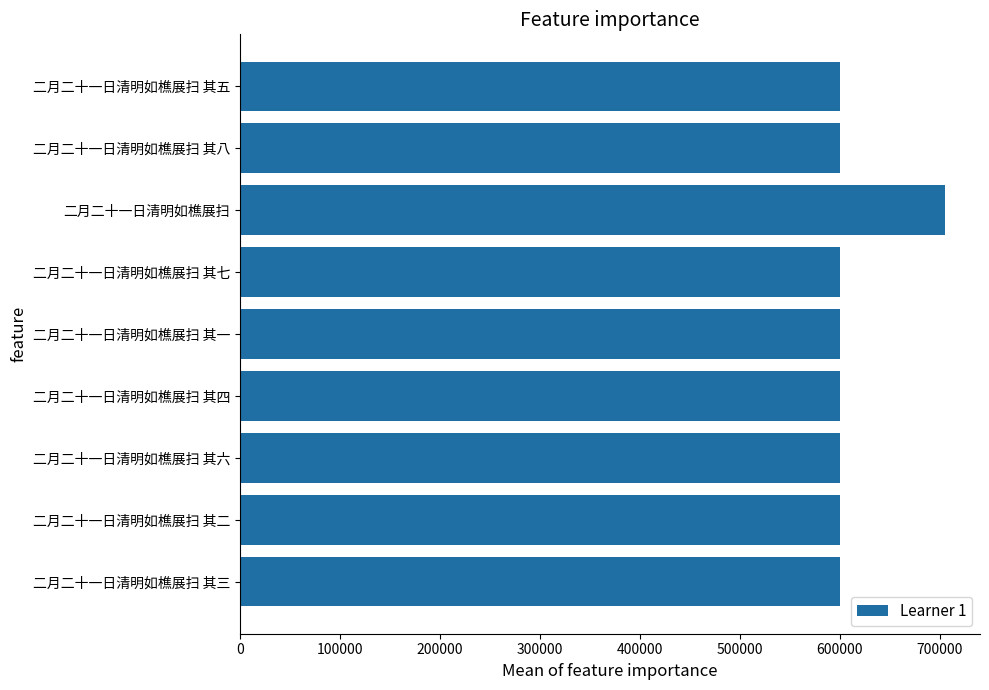

What is the sum of all values?

5502934